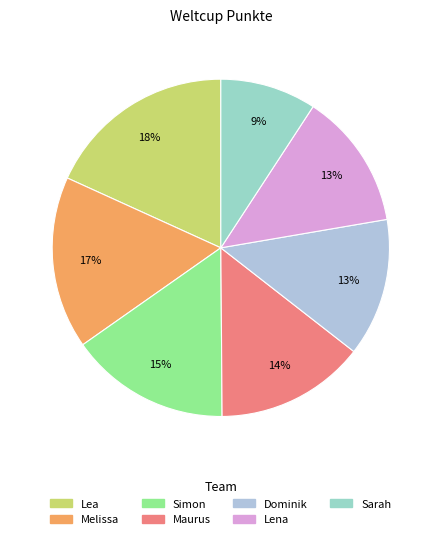

What is the smallest slice in the pie chart?

Sarah